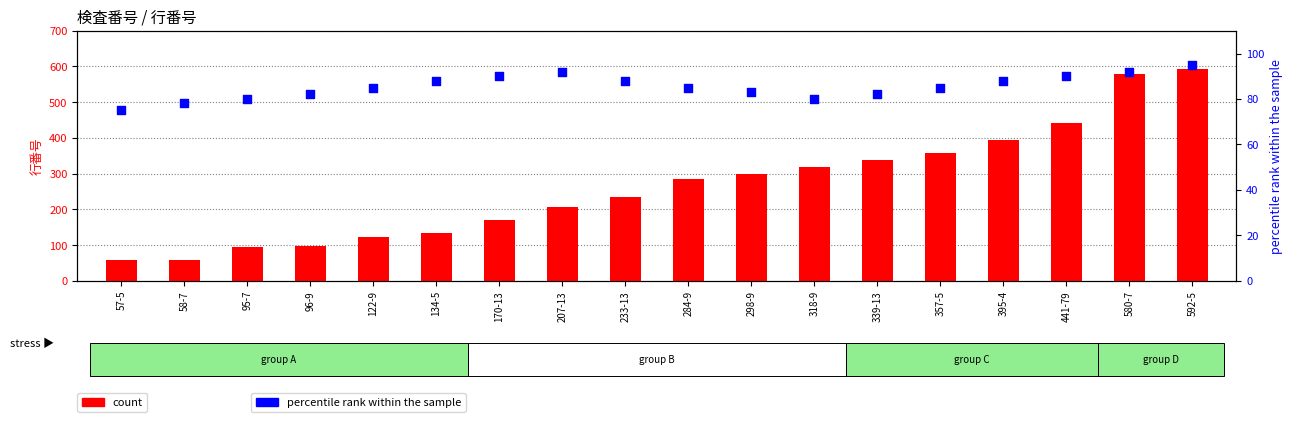

What are all the series names shown in the legend?

count, percentile rank within the sample